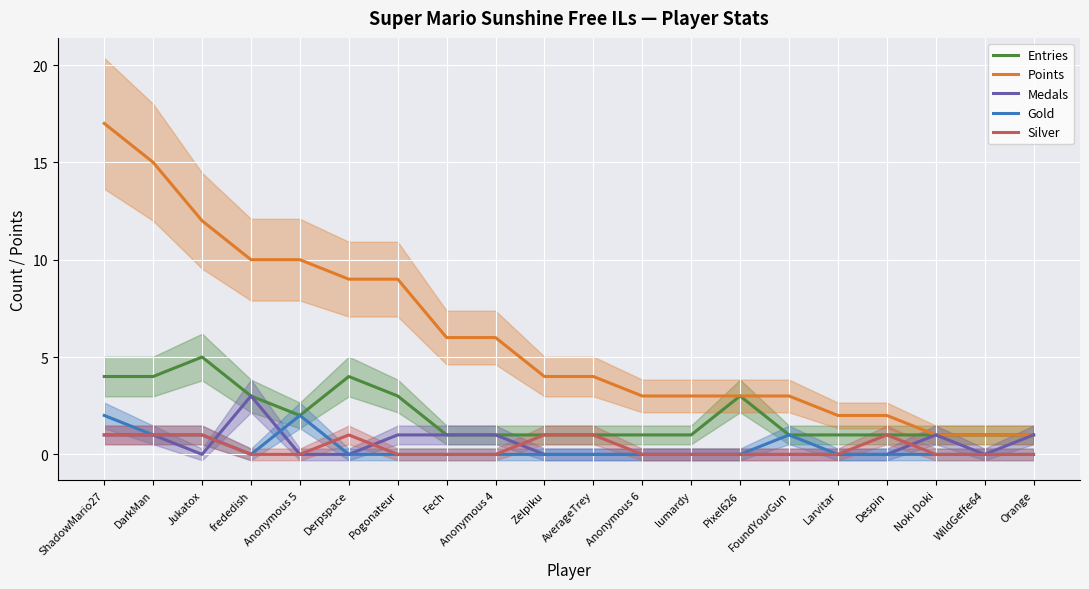

What are all the series names shown in the legend?

Entries, Points, Medals, Gold, Silver